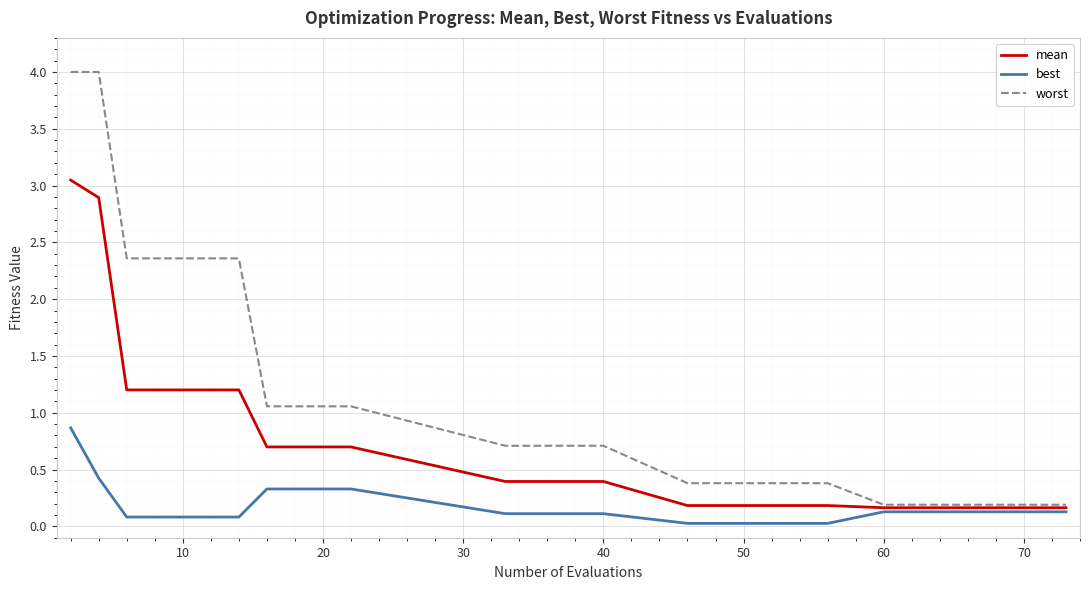

Which series has the largest total across all categories?

worst